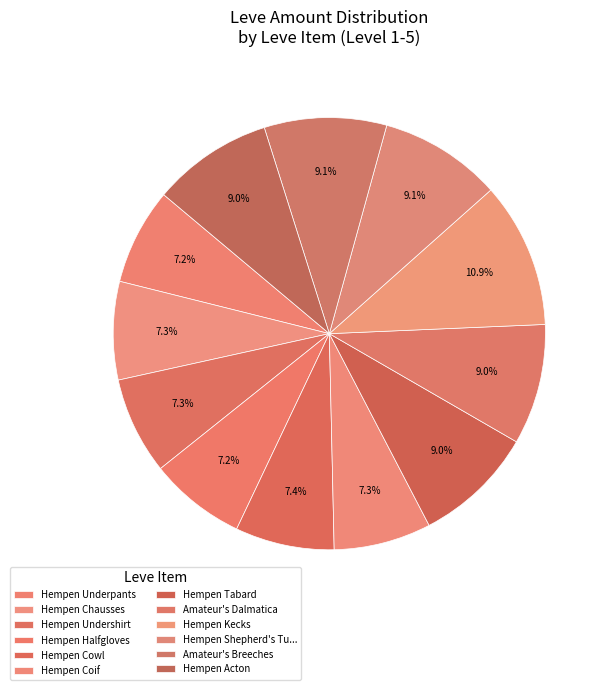

Rank the categories by value from highest to lowest.

Hempen Kecks, Hempen Shepherd's Tunic, Amateur's Breeches, Hempen Tabard, Amateur's Dalmatica, Hempen Acton, Hempen Cowl, Hempen Chausses, Hempen Undershirt, Hempen Coif, Hempen Underpants, Hempen Halfgloves